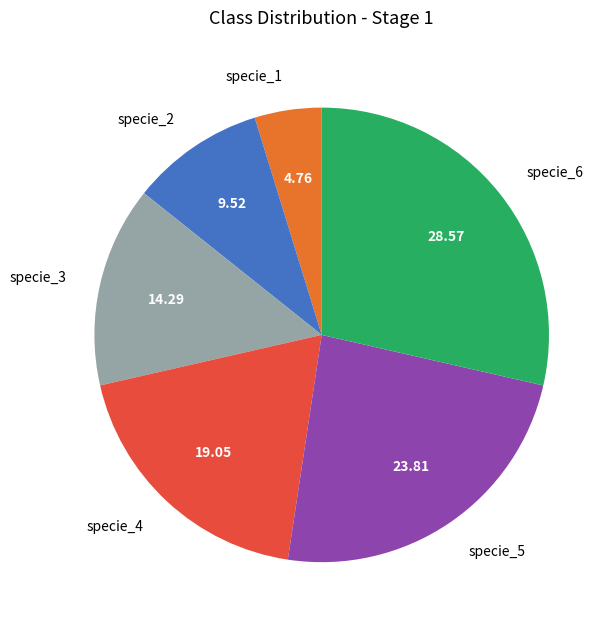

Approximately how many times larger is the value at specie_3 compared to specie_6?

0.5